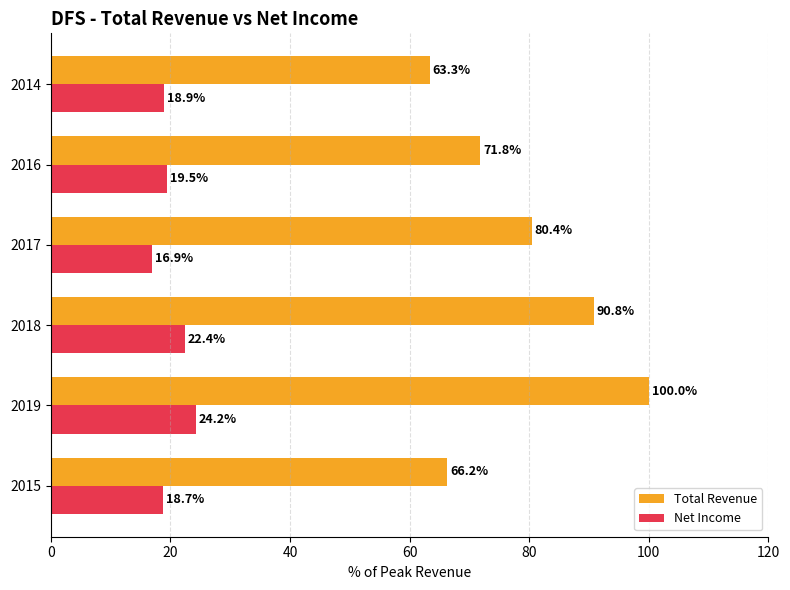

At which label is Total Revenue closest to 81?

2017